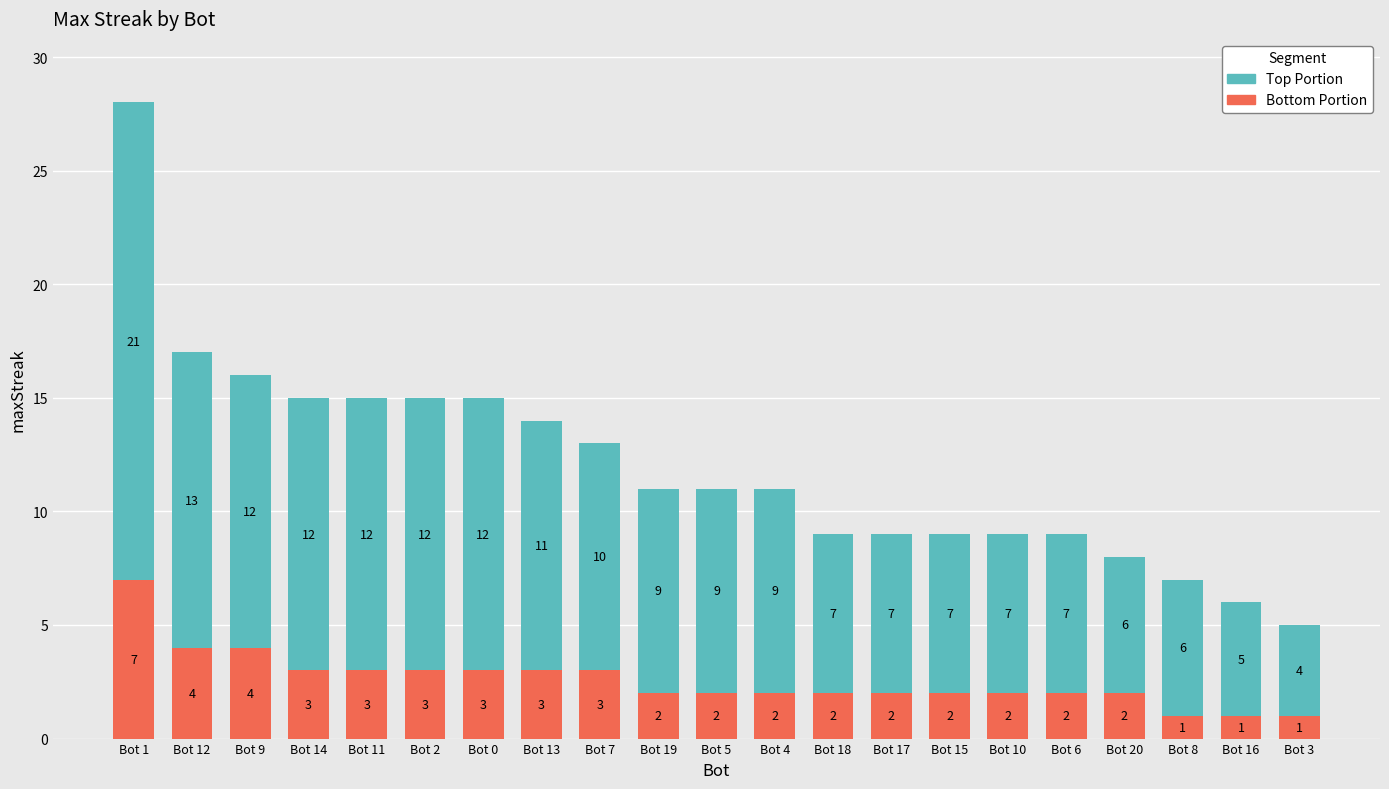

At which label does Bottom Portion first exceed 2?

Bot 1